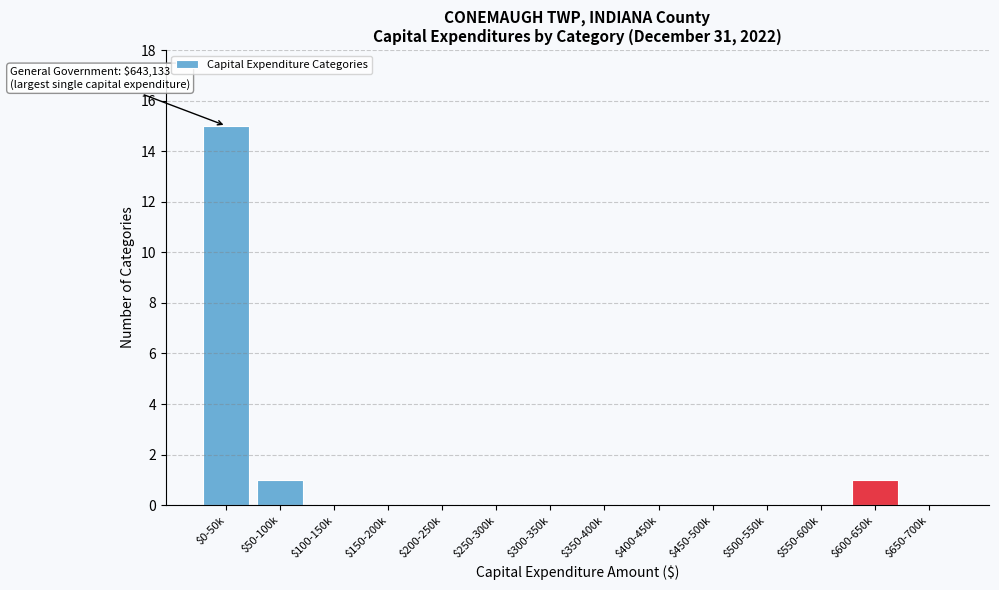

The value at $450-500k is 0. True or false?

True